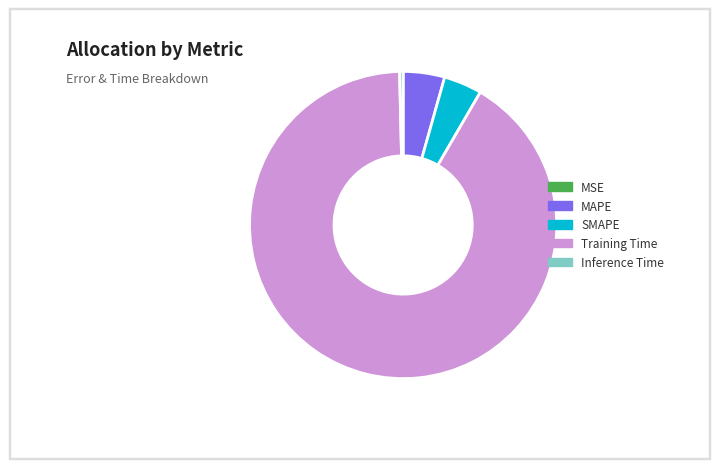

Which slice represents more than half of the pie?

Training Time